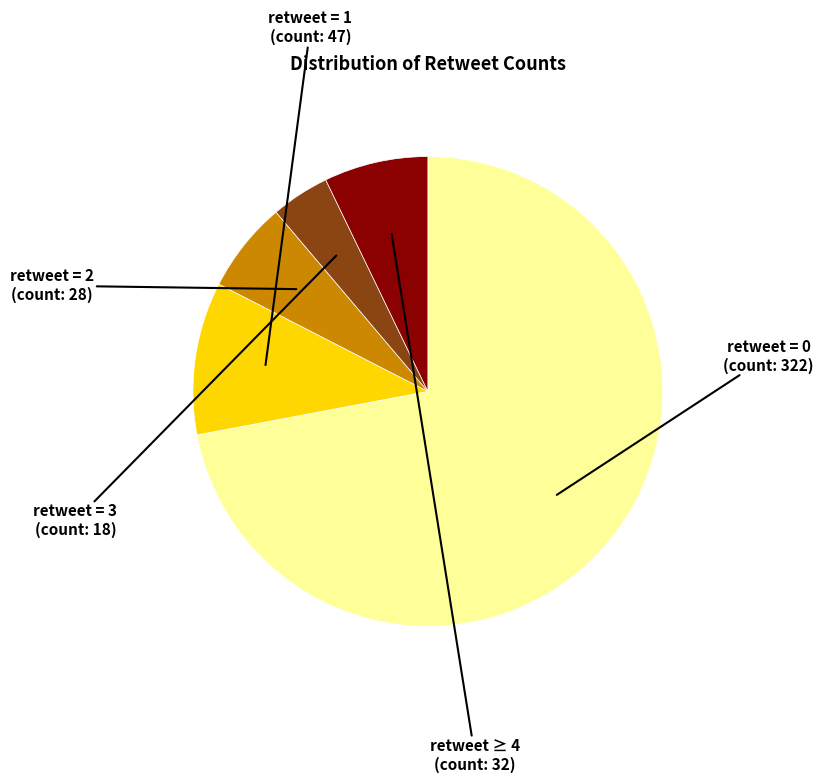

Is there a majority slice in this chart?

Yes